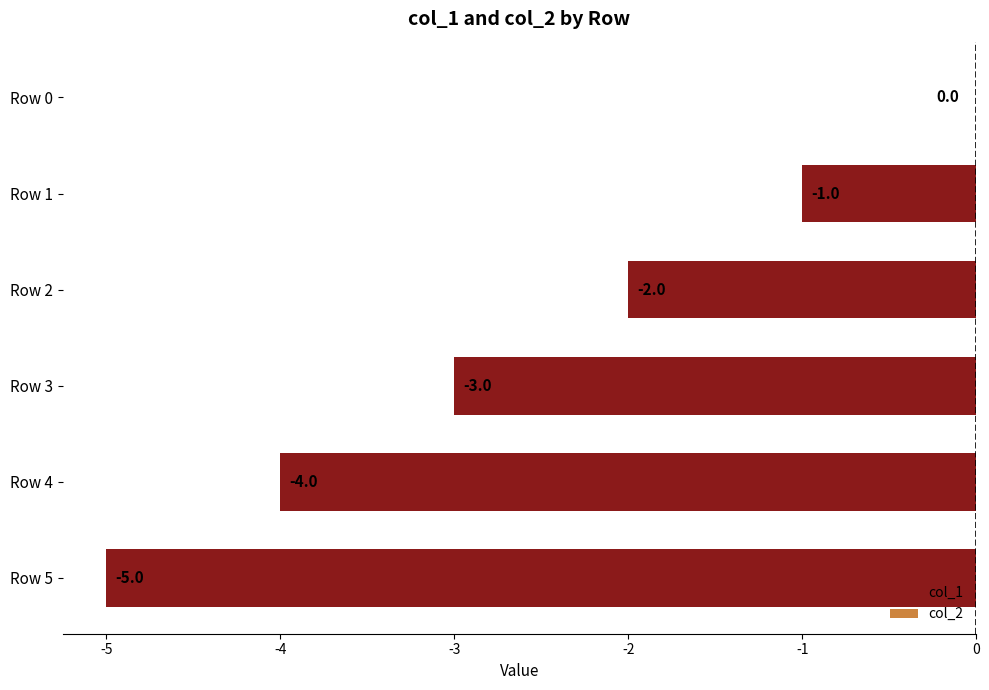

How many values are between -4 and -1?

4